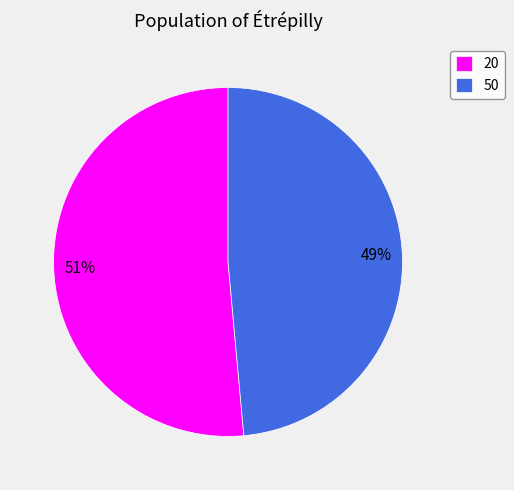

True or false: 50 accounts for 41% of the total.

False